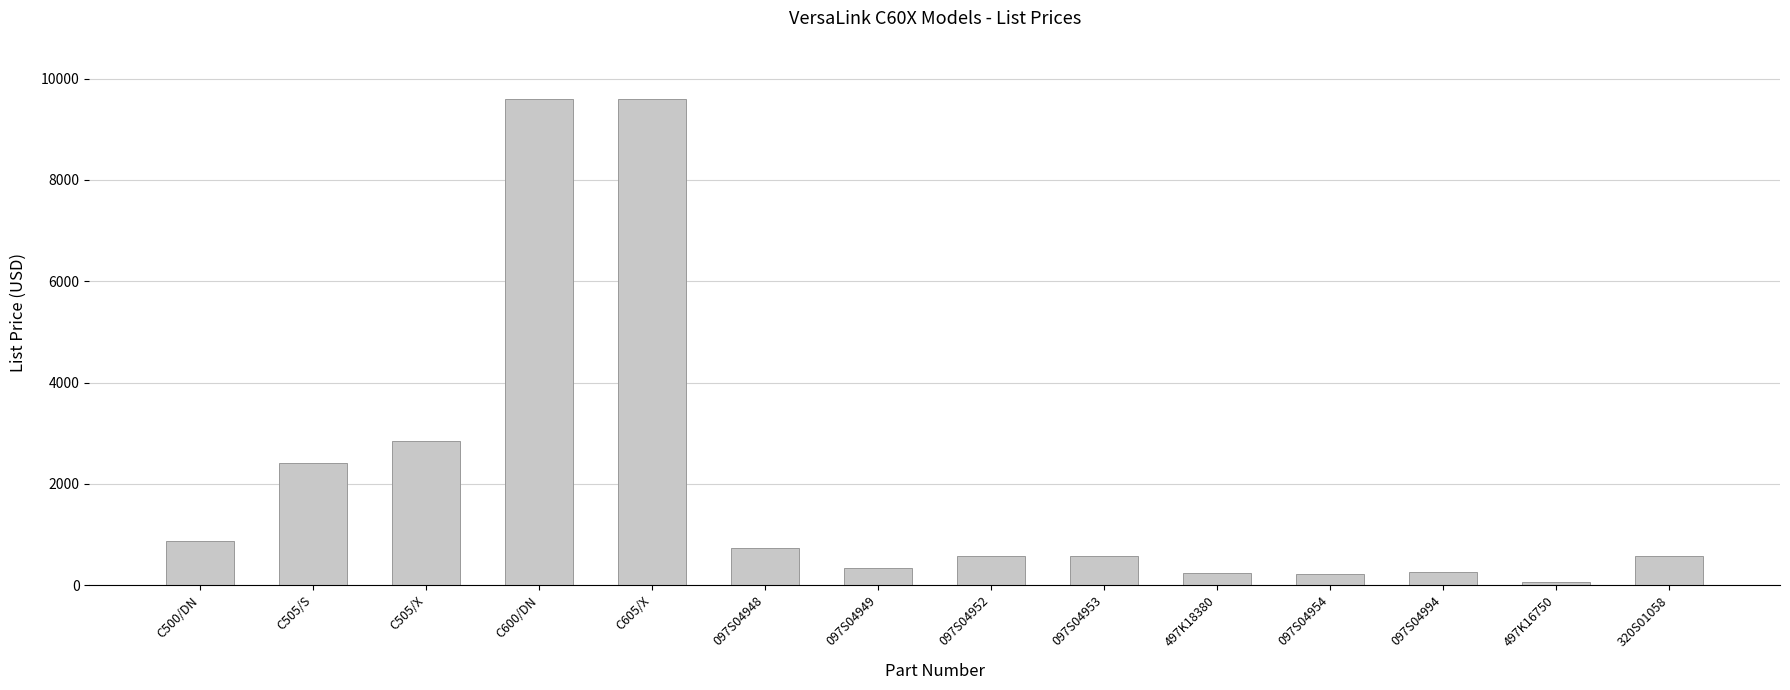

What is the difference between the second highest and second lowest values?

9373